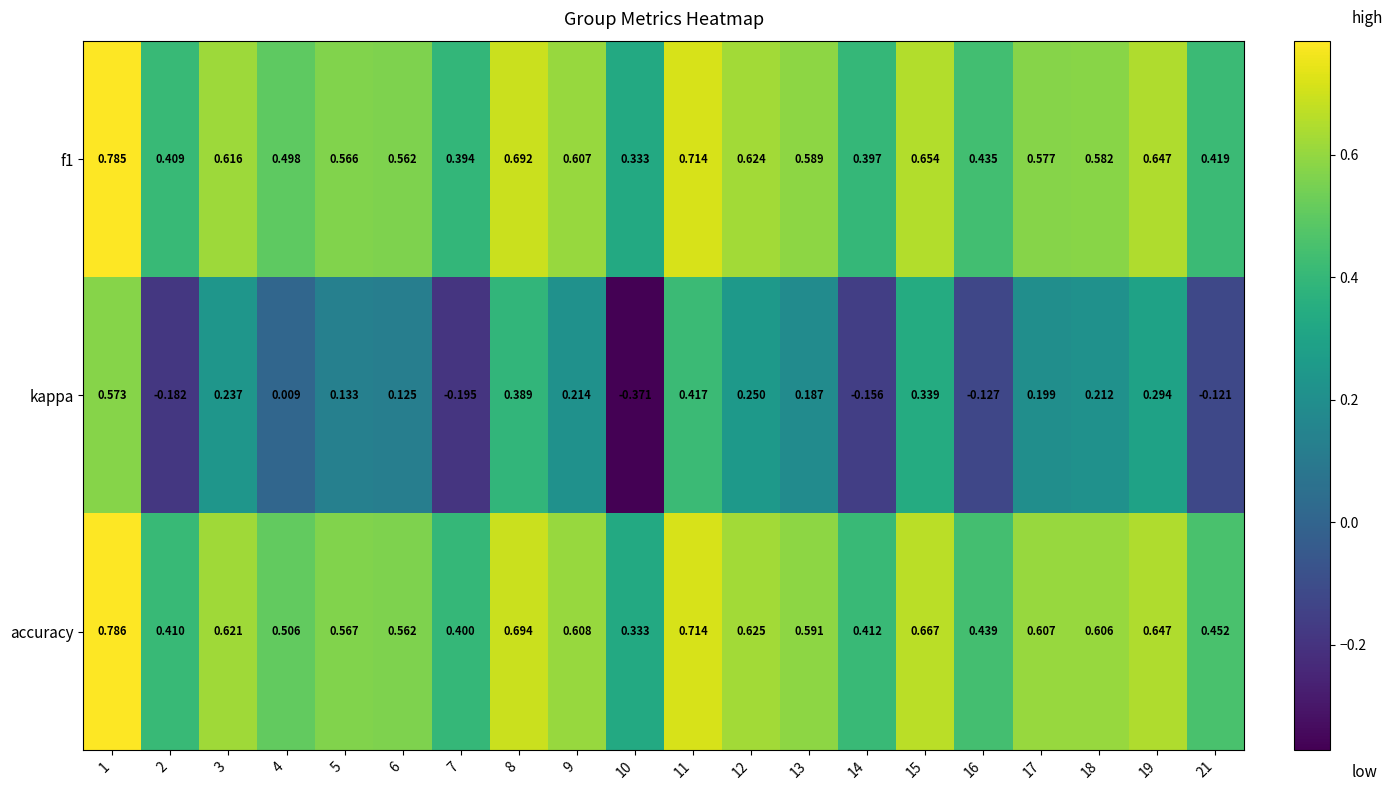

Which series has the largest range (max minus min)?

kappa